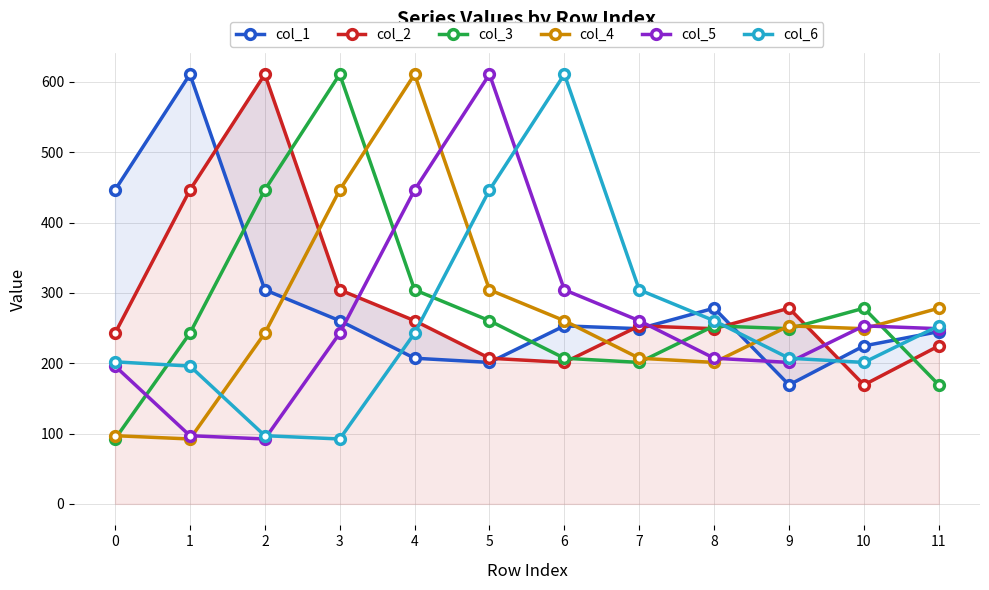

What is the difference between the highest and lowest values at 8?

77.1